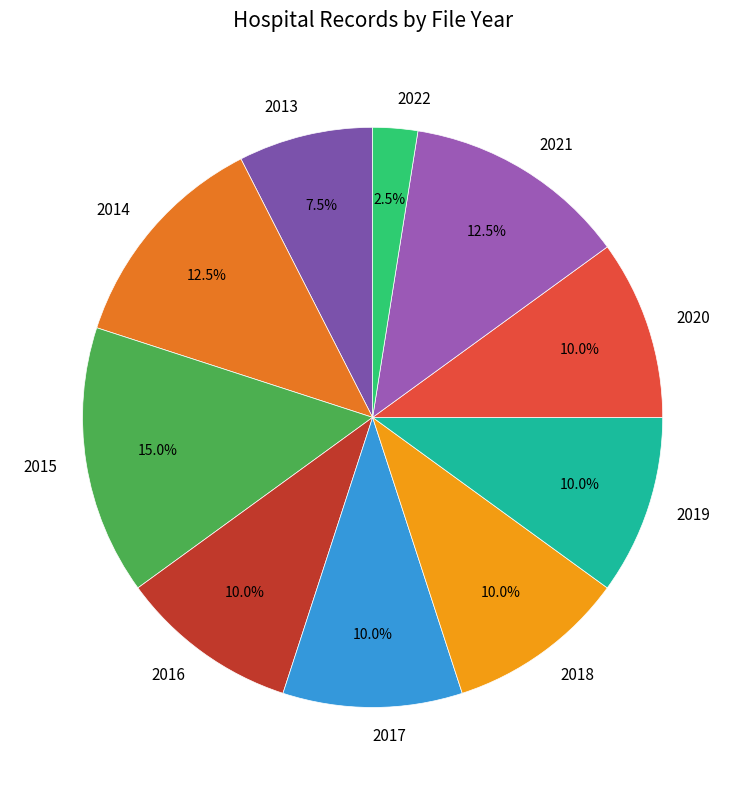

Does 2020 represent more than half of the total?

No